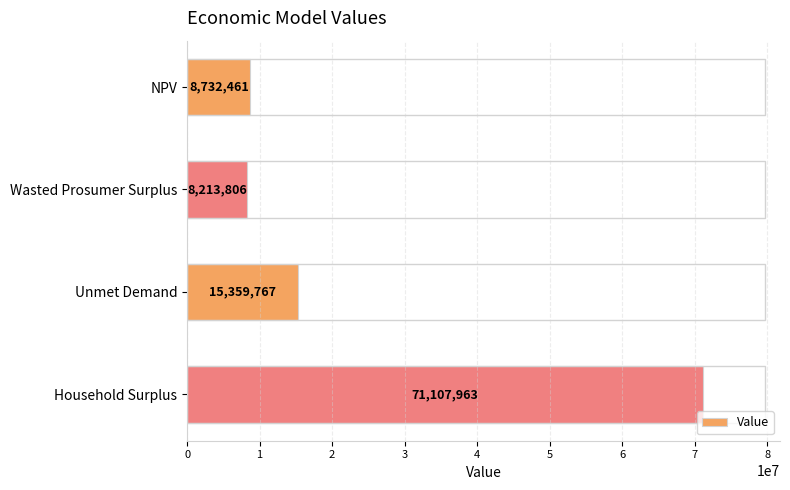

What is the approximate value at Wasted Prosumer Surplus?

8213805.5